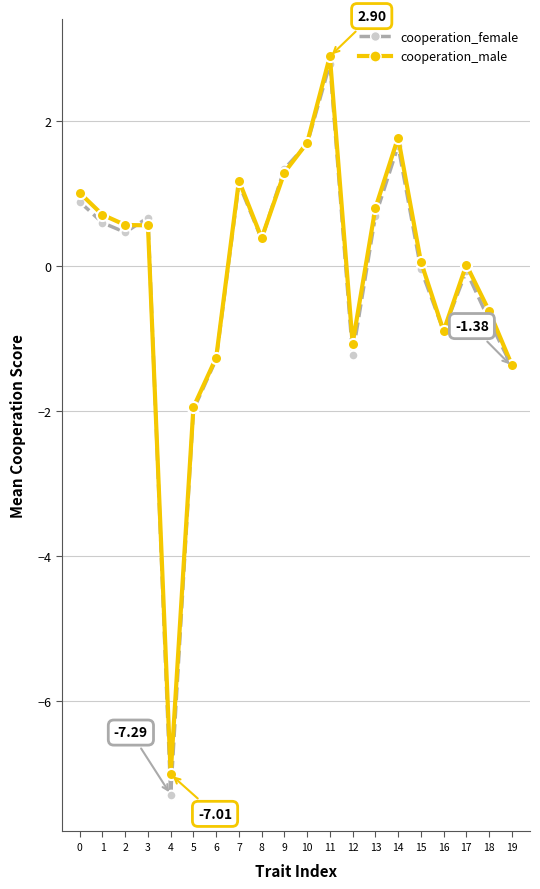

What is the difference between the maximum and minimum values in the cooperation_male series?

9.9